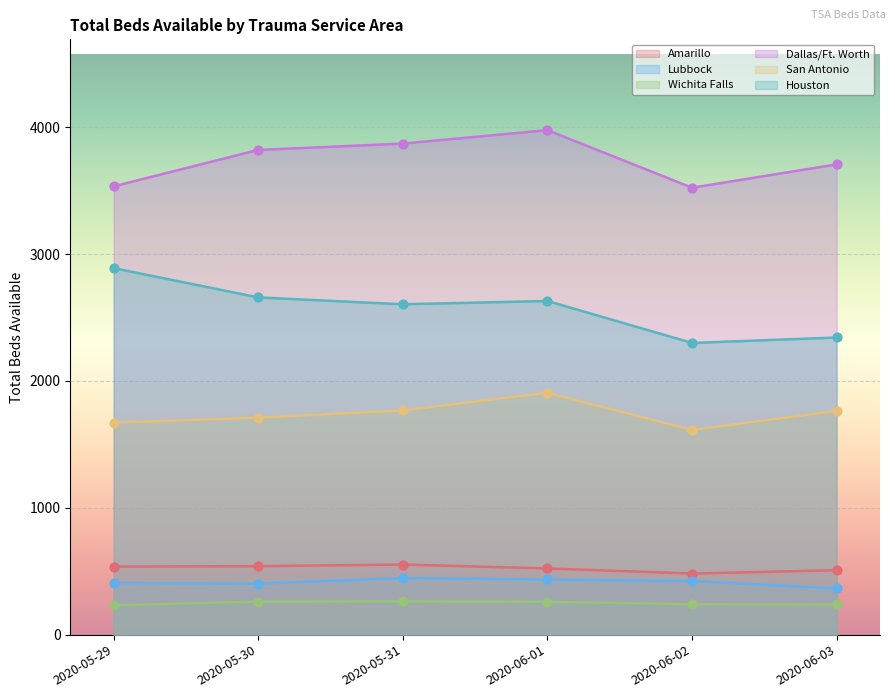

Which series has the largest total across all categories?

Dallas/Ft. Worth